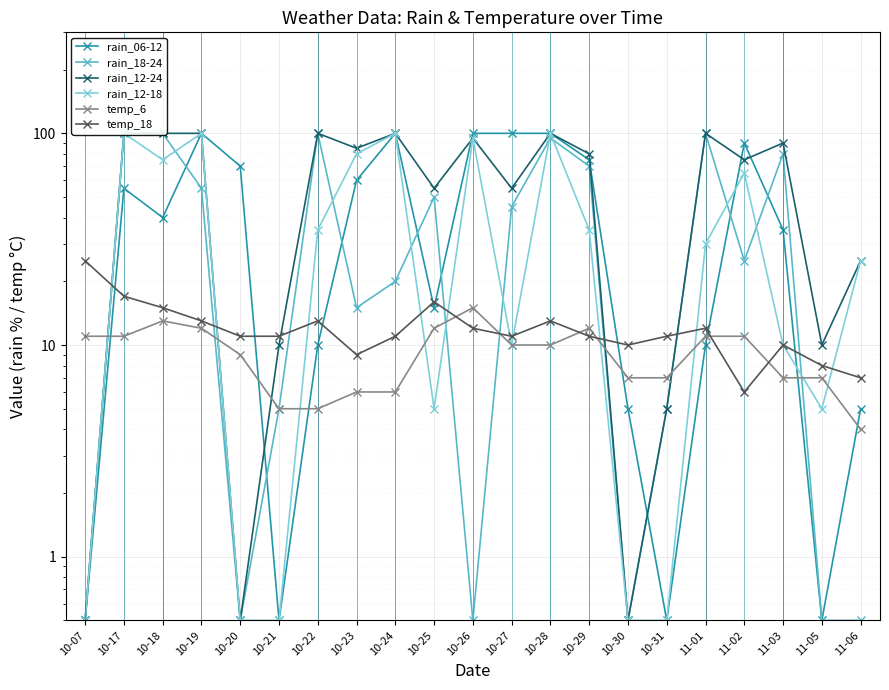

At how many categories does at least one series exceed 16?

17